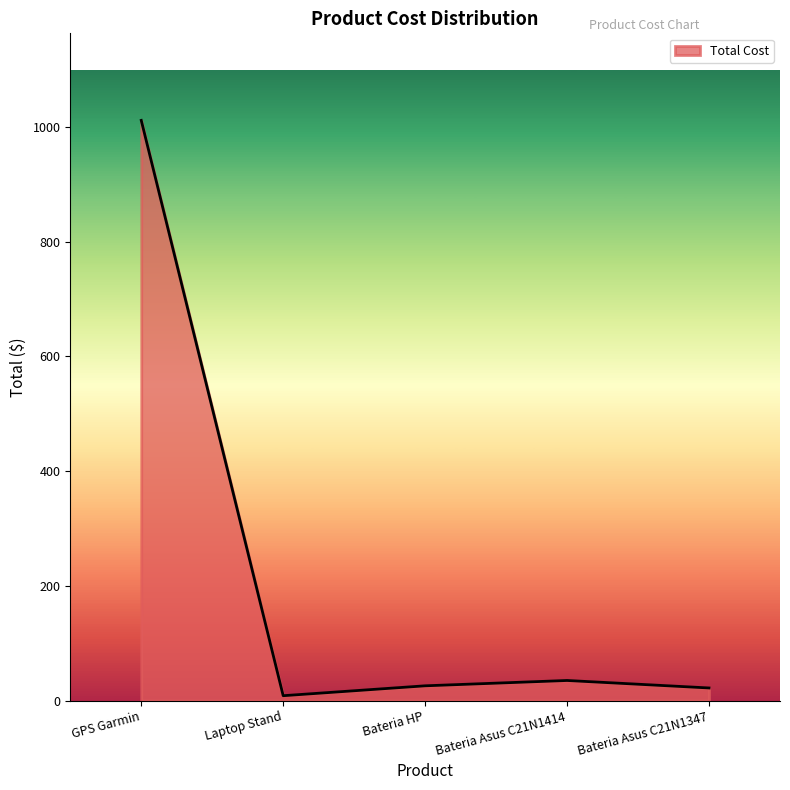

What is the difference between the maximum and minimum values?

1003.2